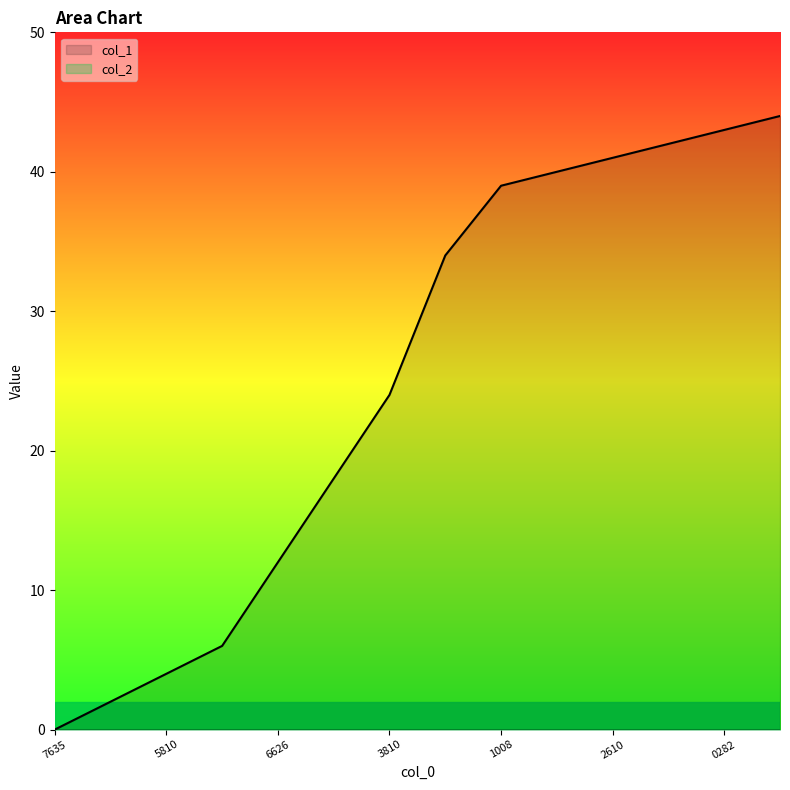

Which series has the largest total across all categories?

col_1